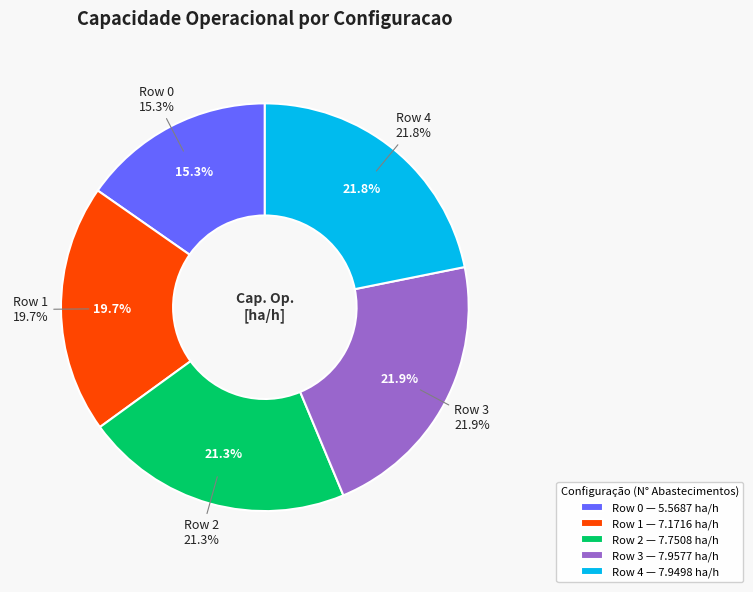

How many slices are in this pie chart?

5